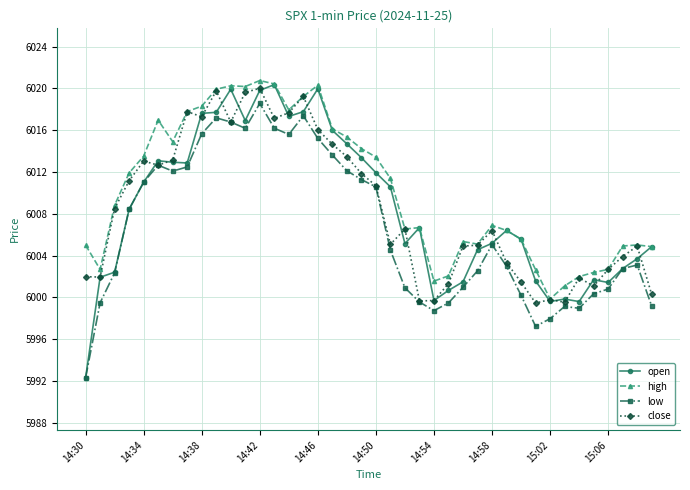

At how many categories does at least one series exceed 5995?

40